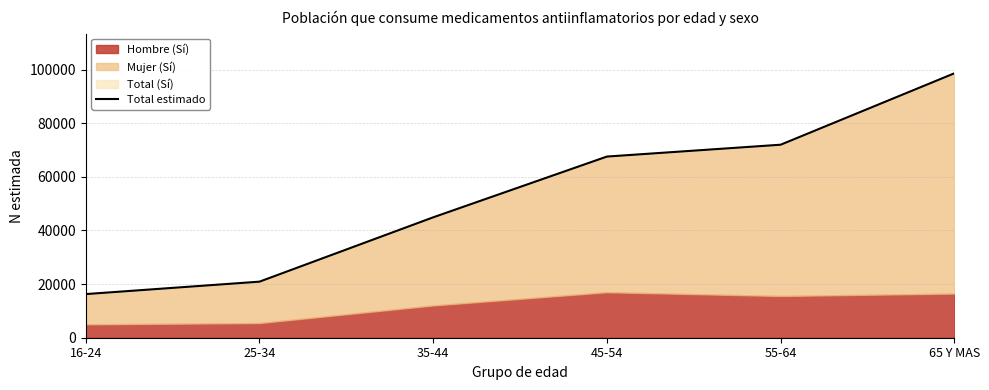

What is the sum of all values?

320199